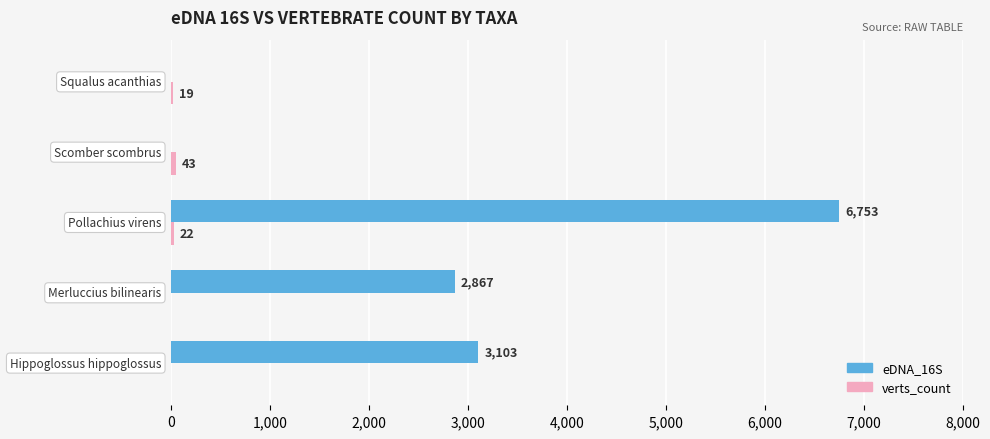

What is the maximum value shown in the chart?

6753